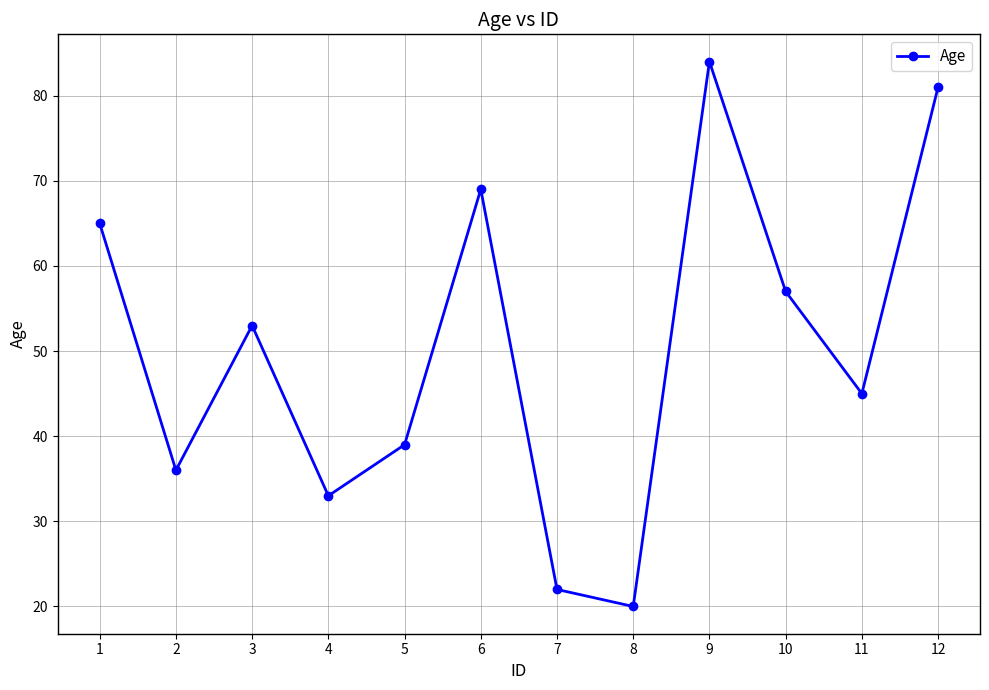

What is the value of the 1st point from the left?

65